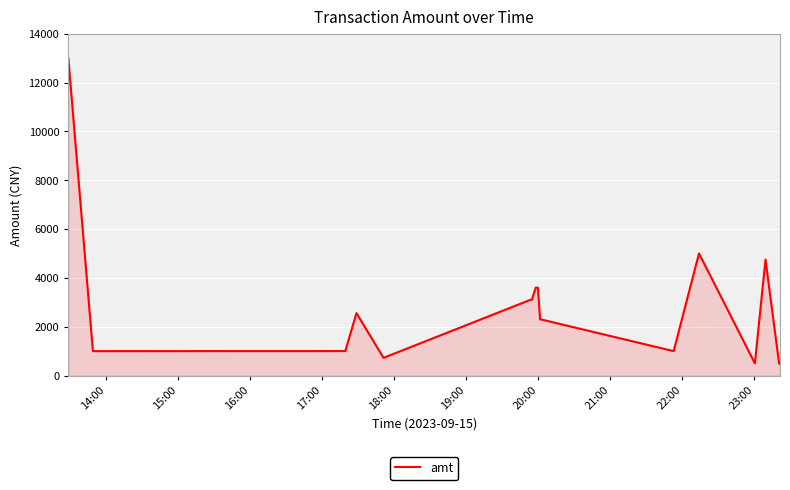

What is the difference between the maximum and minimum values?

12521.5